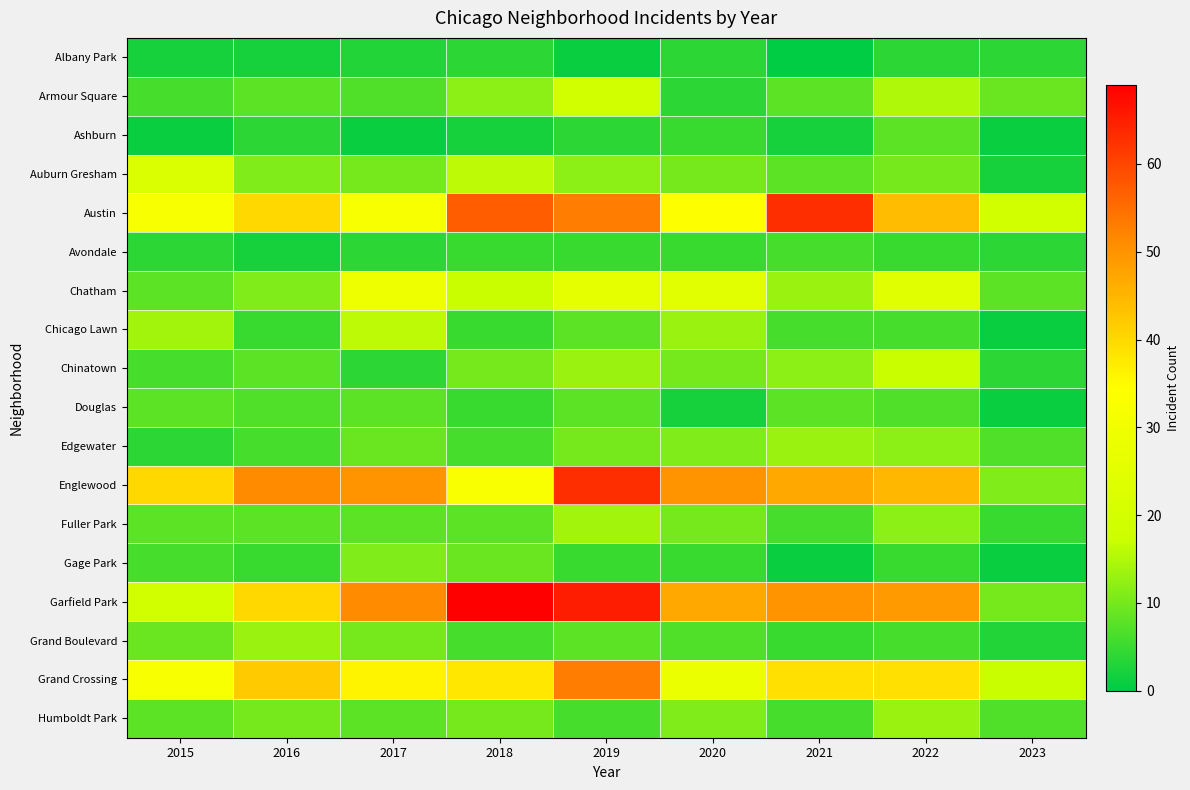

Reading left to right, list all the values displayed in this chart.

Albany Park: 2015=2	2016=2	2017=3	2018=4	2019=1	2020=4	2021=0	2022=4	2023=4
Armour Square: 2015=6	2016=8	2017=7	2018=12	2019=19	2020=4	2021=8	2022=15	2023=9
Ashburn: 2015=1	2016=4	2017=1	2018=2	2019=4	2020=5	2021=2	2022=8	2023=1
Auburn Gresham: 2015=22	2016=11	2017=10	2018=16	2019=12	2020=10	2021=8	2022=10	2023=2
Austin: 2015=32	2016=40	2017=32	2018=57	2019=53	2020=34	2021=63	2022=44	2023=19
Avondale: 2015=4	2016=2	2017=4	2018=5	2019=5	2020=5	2021=6	2022=5	2023=4
Chatham: 2015=8	2016=11	2017=29	2018=17	2019=26	2020=25	2021=13	2022=24	2023=8
Chicago Lawn: 2015=14	2016=5	2017=16	2018=5	2019=8	2020=13	2021=6	2022=6	2023=1
Chinatown: 2015=6	2016=8	2017=4	2018=10	2019=13	2020=10	2021=12	2022=17	2023=4
Douglas: 2015=8	2016=7	2017=8	2018=5	2019=8	2020=2	2021=8	2022=7	2023=1
Edgewater: 2015=4	2016=6	2017=9	2018=6	2019=10	2020=11	2021=13	2022=12	2023=7
Englewood: 2015=40	2016=51	2017=50	2018=33	2019=63	2020=50	2021=47	2022=45	2023=11
Fuller Park: 2015=8	2016=8	2017=8	2018=8	2019=14	2020=10	2021=6	2022=12	2023=5
Gage Park: 2015=6	2016=5	2017=11	2018=9	2019=5	2020=5	2021=1	2022=5	2023=1
Garfield Park: 2015=19	2016=40	2017=51	2018=69	2019=65	2020=47	2021=50	2022=49	2023=10
Grand Boulevard: 2015=9	2016=13	2017=10	2018=6	2019=8	2020=7	2021=5	2022=6	2023=3
Grand Crossing: 2015=32	2016=42	2017=36	2018=38	2019=53	2020=28	2021=39	2022=39	2023=17
Humboldt Park: 2015=8	2016=10	2017=8	2018=10	2019=6	2020=11	2021=6	2022=13	2023=7